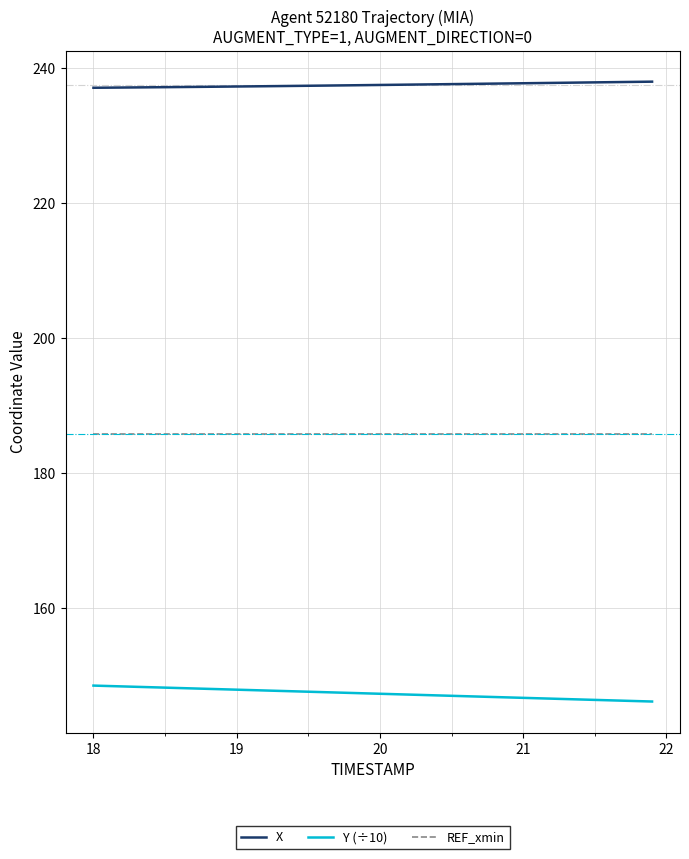

List the series in order of their peak value, lowest first.

Y (÷10), REF_xmin, X